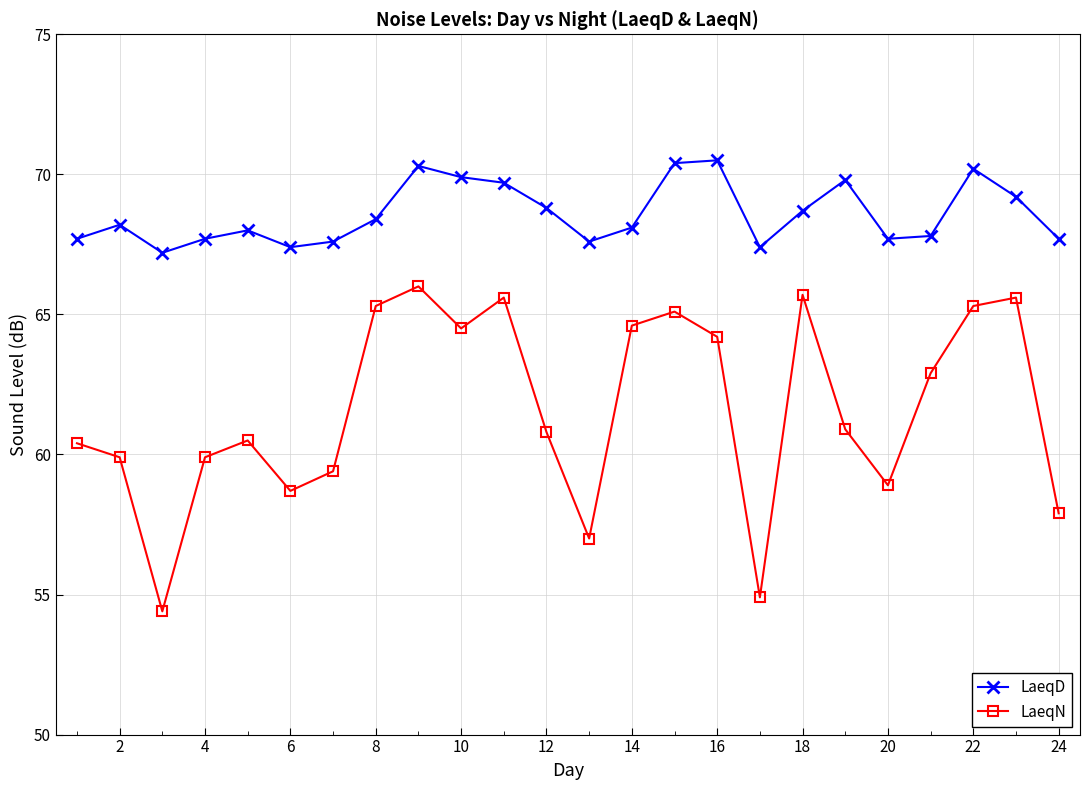

What is the sum of all LaeqN values?

1478.4